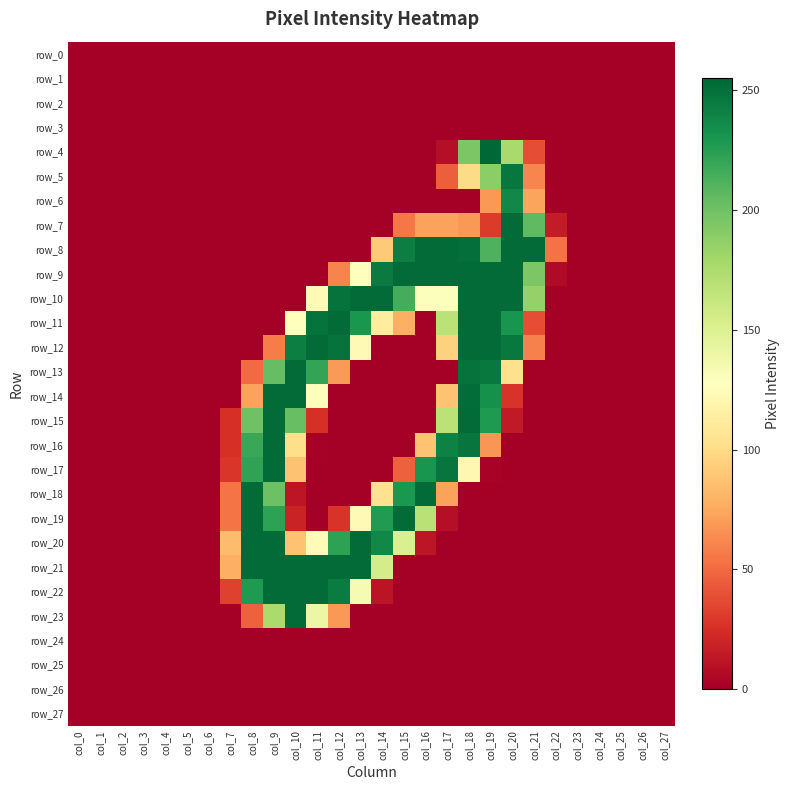

Reading right to left, transcribe all the data shown in this chart.

row_0: 0	0	0	0	0	0	0	0	0	0	0	0	0	0	0	0	0	0	0	0	0	0	0	0	0	0	0	0
row_1: 0	0	0	0	0	0	0	0	0	0	0	0	0	0	0	0	0	0	0	0	0	0	0	0	0	0	0	0
row_2: 0	0	0	0	0	0	0	0	0	0	0	0	0	0	0	0	0	0	0	0	0	0	0	0	0	0	0	0
row_3: 0	0	0	0	0	0	0	0	0	0	0	0	0	0	0	0	0	0	0	0	0	0	0	0	0	0	0	0
row_4: 0	0	0	0	0	0	38	177	255	195	8	0	0	0	0	0	0	0	0	0	0	0	0	0	0	0	0	0
row_5: 0	0	0	0	0	0	61	247	189	100	45	0	0	0	0	0	0	0	0	0	0	0	0	0	0	0	0	0
row_6: 0	0	0	0	0	0	73	238	68	0	0	0	0	0	0	0	0	0	0	0	0	0	0	0	0	0	0	0
row_7: 0	0	0	0	0	15	206	253	30	68	72	72	55	0	0	0	0	0	0	0	0	0	0	0	0	0	0	0
row_8: 0	0	0	0	0	53	253	253	212	251	253	253	243	91	0	0	0	0	0	0	0	0	0	0	0	0	0	0
row_9: 0	0	0	0	0	6	195	253	253	253	253	253	253	245	127	60	0	0	0	0	0	0	0	0	0	0	0	0
row_10: 0	0	0	0	0	0	185	253	253	253	129	129	215	253	253	249	123	0	0	0	0	0	0	0	0	0	0	0
row_11: 0	0	0	0	0	0	38	231	253	253	168	0	78	112	230	253	249	127	0	0	0	0	0	0	0	0	0	0
row_12: 0	0	0	0	0	0	59	246	253	253	95	0	0	0	123	249	253	243	57	0	0	0	0	0	0	0	0	0
row_13: 0	0	0	0	0	0	0	103	246	249	0	0	0	0	0	69	221	253	204	50	0	0	0	0	0	0	0	0
row_14: 0	0	0	0	0	0	0	27	233	252	87	0	0	0	0	0	129	253	253	72	0	0	0	0	0	0	0	0
row_15: 0	0	0	0	0	0	0	14	228	253	168	0	0	0	0	0	25	203	253	200	25	0	0	0	0	0	0	0
row_16: 0	0	0	0	0	0	0	0	67	248	241	87	0	0	0	0	1	102	253	219	25	0	0	0	0	0	0	0
row_17: 0	0	0	0	0	0	0	0	2	121	248	231	46	0	0	0	0	87	253	222	28	0	0	0	0	0	0	0
row_18: 0	0	0	0	0	0	0	0	0	0	72	253	229	104	0	0	0	12	201	253	54	0	0	0	0	0	0	0
row_19: 0	0	0	0	0	0	0	0	0	0	8	169	253	227	123	27	0	19	223	253	54	0	0	0	0	0	0	0
row_20: 0	0	0	0	0	0	0	0	0	0	0	12	152	238	253	223	124	87	253	253	84	0	0	0	0	0	0	0
row_21: 0	0	0	0	0	0	0	0	0	0	0	0	0	155	253	253	253	253	253	253	78	0	0	0	0	0	0	0
row_22: 0	0	0	0	0	0	0	0	0	0	0	0	0	11	133	244	253	253	253	228	33	0	0	0	0	0	0	0
row_23: 0	0	0	0	0	0	0	0	0	0	0	0	0	0	0	68	140	253	176	46	0	0	0	0	0	0	0	0
row_24: 0	0	0	0	0	0	0	0	0	0	0	0	0	0	0	0	0	0	0	0	0	0	0	0	0	0	0	0
row_25: 0	0	0	0	0	0	0	0	0	0	0	0	0	0	0	0	0	0	0	0	0	0	0	0	0	0	0	0
row_26: 0	0	0	0	0	0	0	0	0	0	0	0	0	0	0	0	0	0	0	0	0	0	0	0	0	0	0	0
row_27: 0	0	0	0	0	0	0	0	0	0	0	0	0	0	0	0	0	0	0	0	0	0	0	0	0	0	0	0